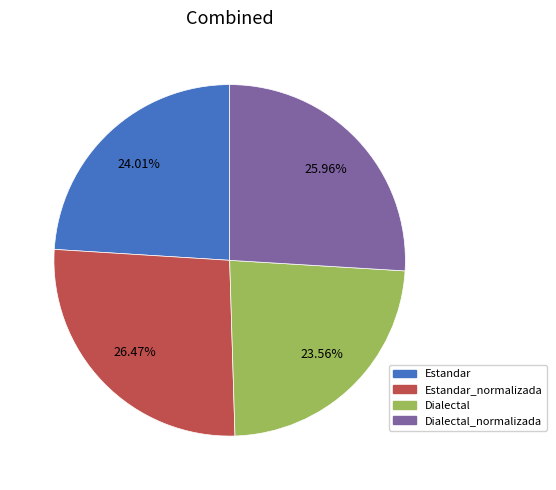

Is there any slice that represents more than half of the pie?

No